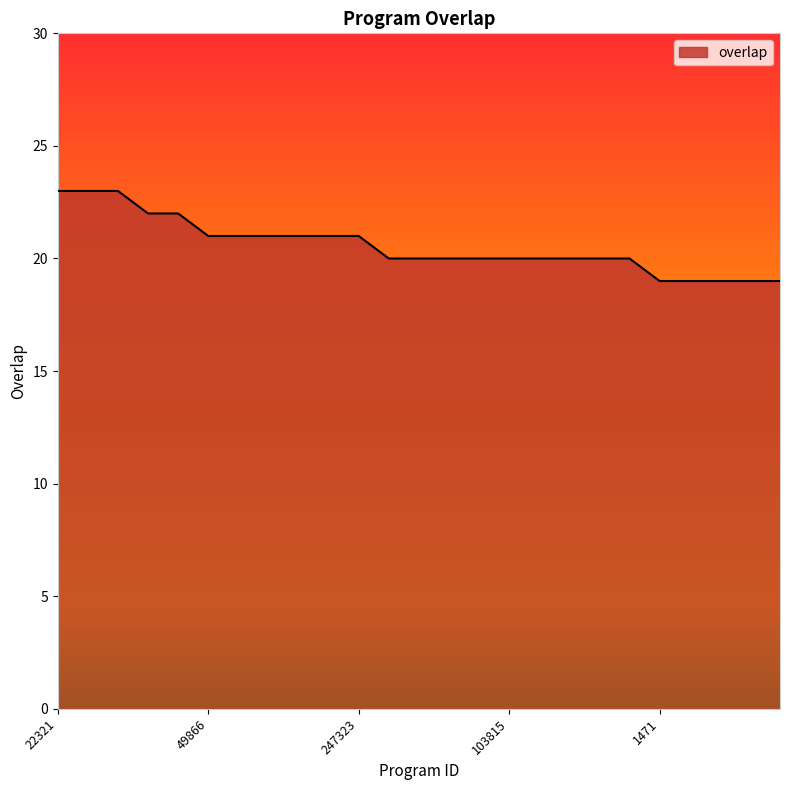

Does the chart display data point markers on the line(s)?

No